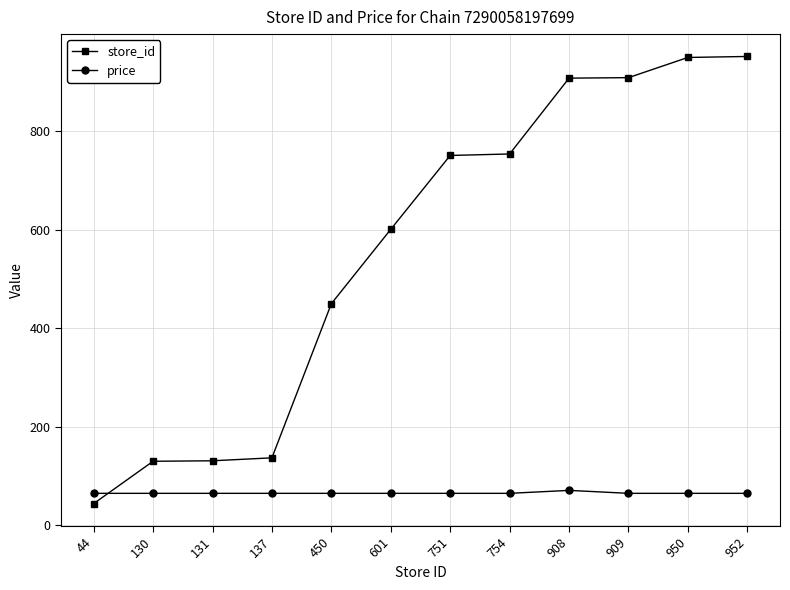

At 754, list the series in order from smallest to largest.

price, store_id